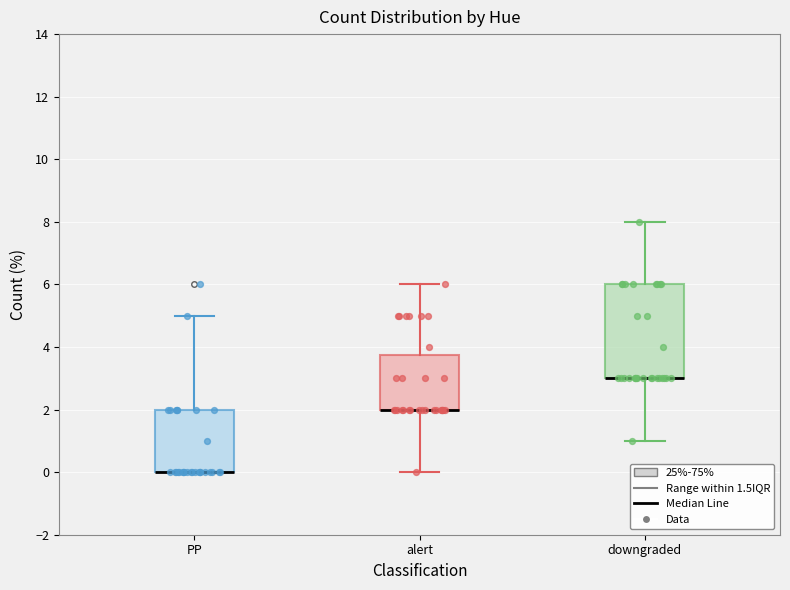

Reading left to right, transcribe this box plot: for each box, give where its median line is, the range the box spans, and where its two whiskers end, as read against the y-axis. The values are not printed on the chart, so give them approximately, as read against the axis.

PP: median 0.0 (drawn on the box's lower edge), box 0.0 to 2.0, whiskers 0.0 to 5.0
alert: median 2.0 (drawn on the box's lower edge), box 2.0 to 3.8, whiskers 0.0 to 6.0
downgraded: median 3.0 (drawn on the box's lower edge), box 3.0 to 6.0, whiskers 1.0 to 8.0